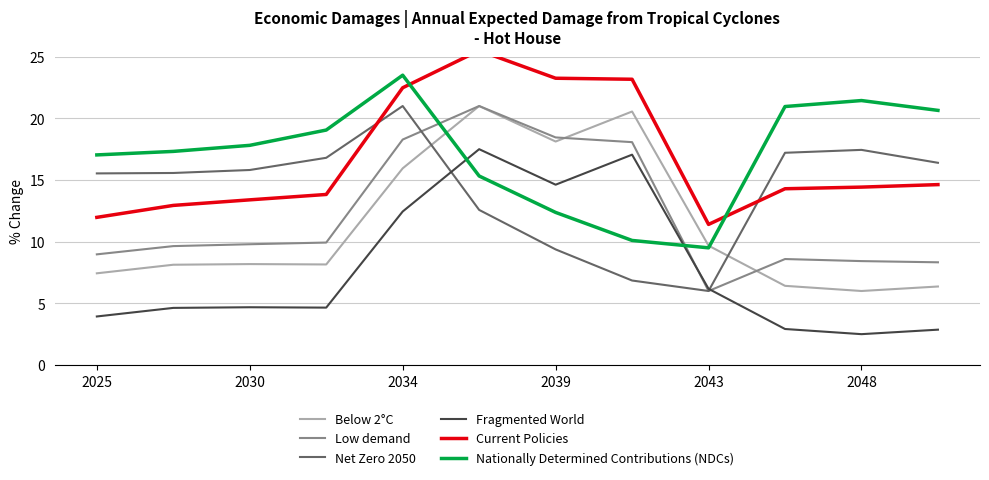

What position from the left is 9?

10